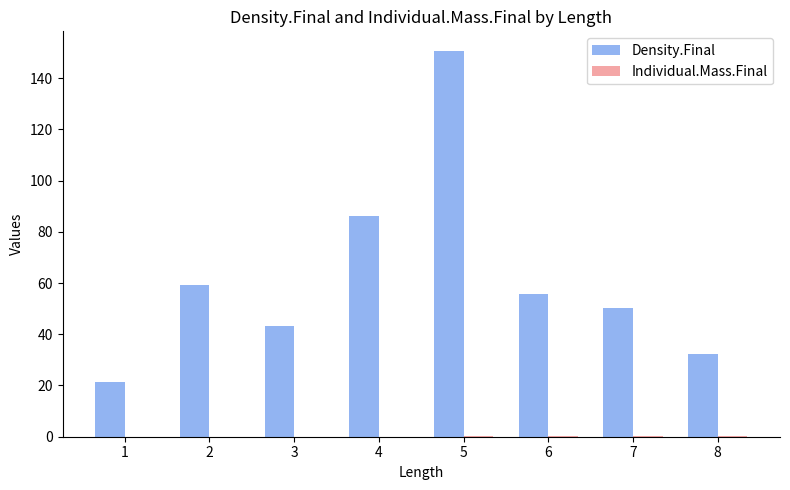

Does the chart contain stacked bars?

No